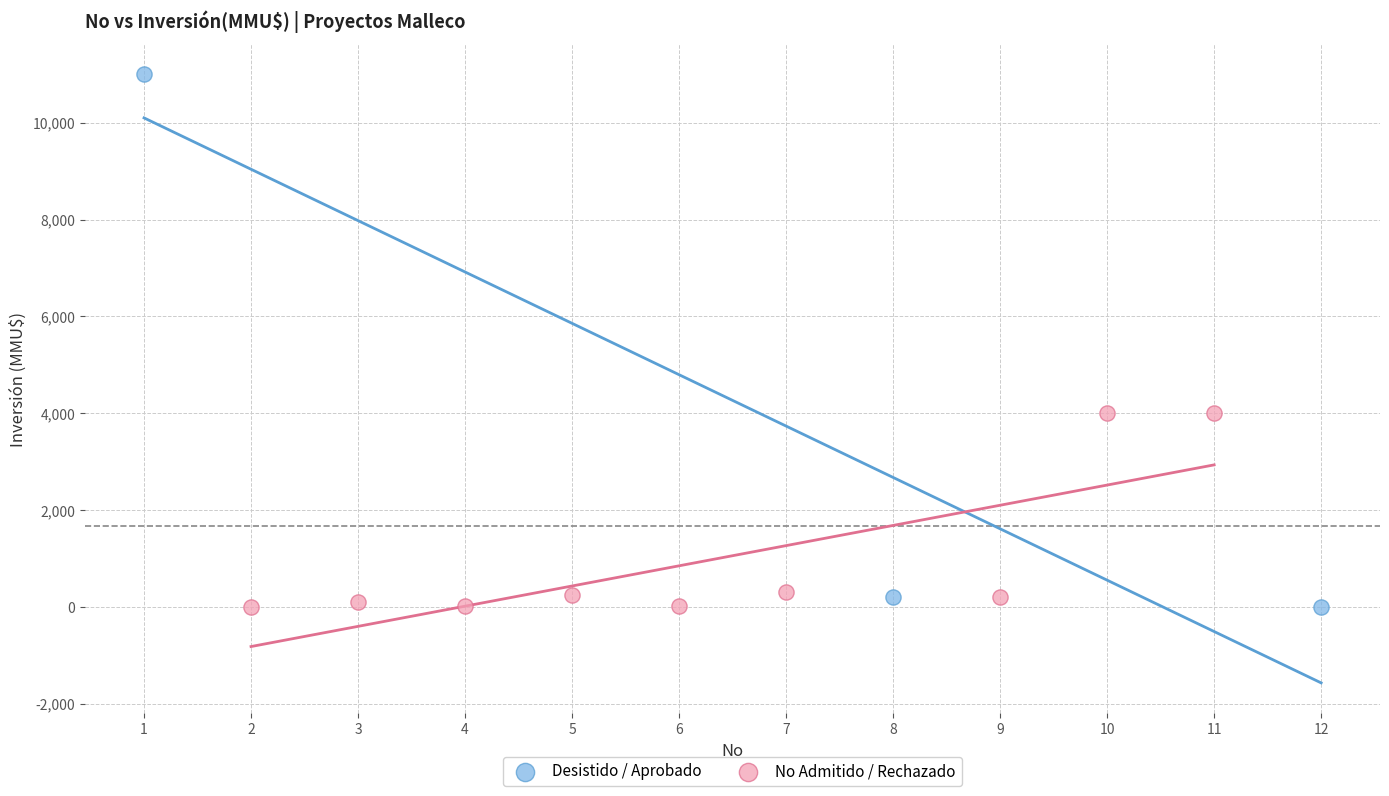

Which series has the widest spread of Y values?

Desistido / Aprobado